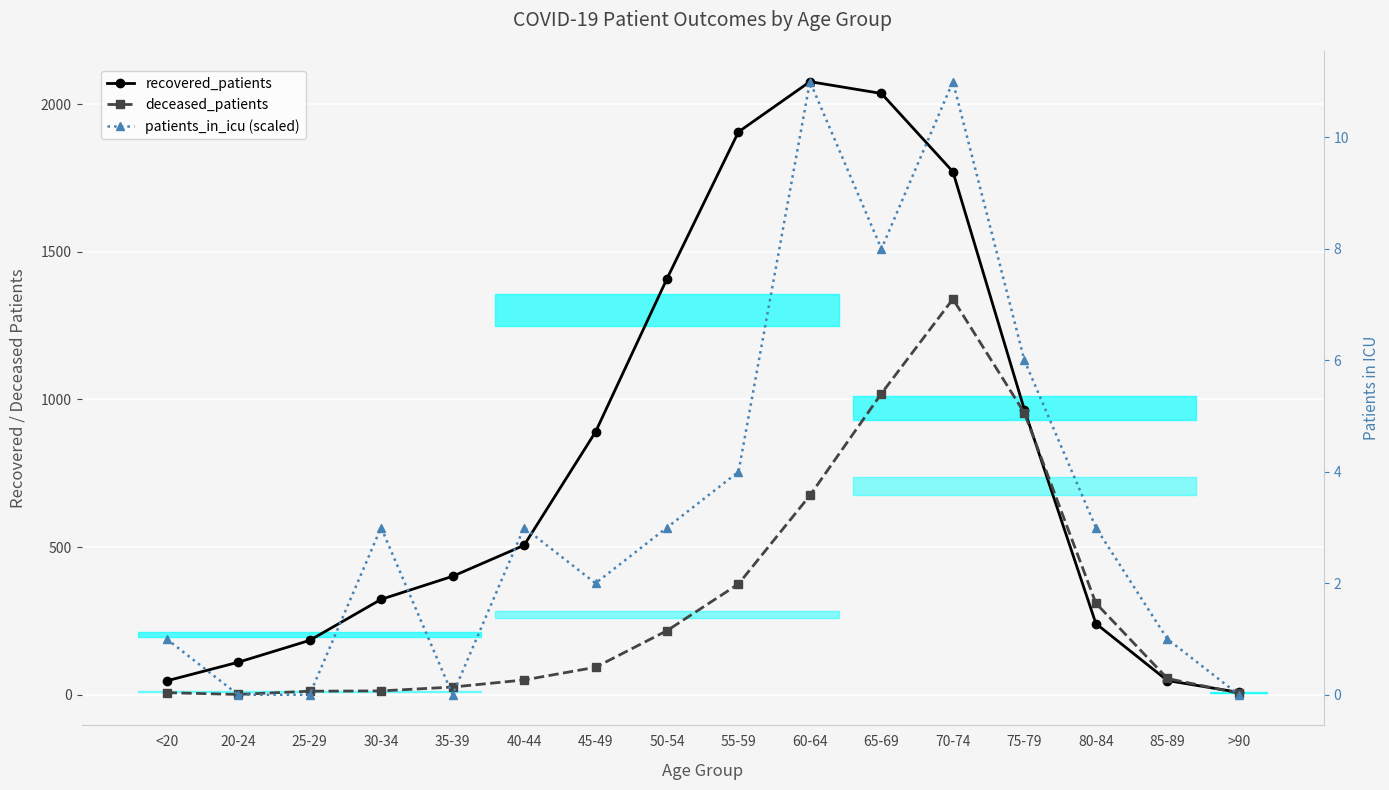

What is the value of the deceased_patients point at the 6th from the left?

50.0